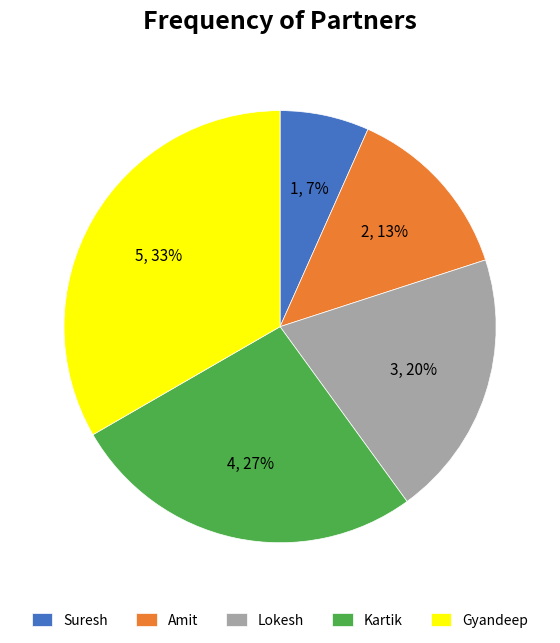

Does any single category account for the majority?

No